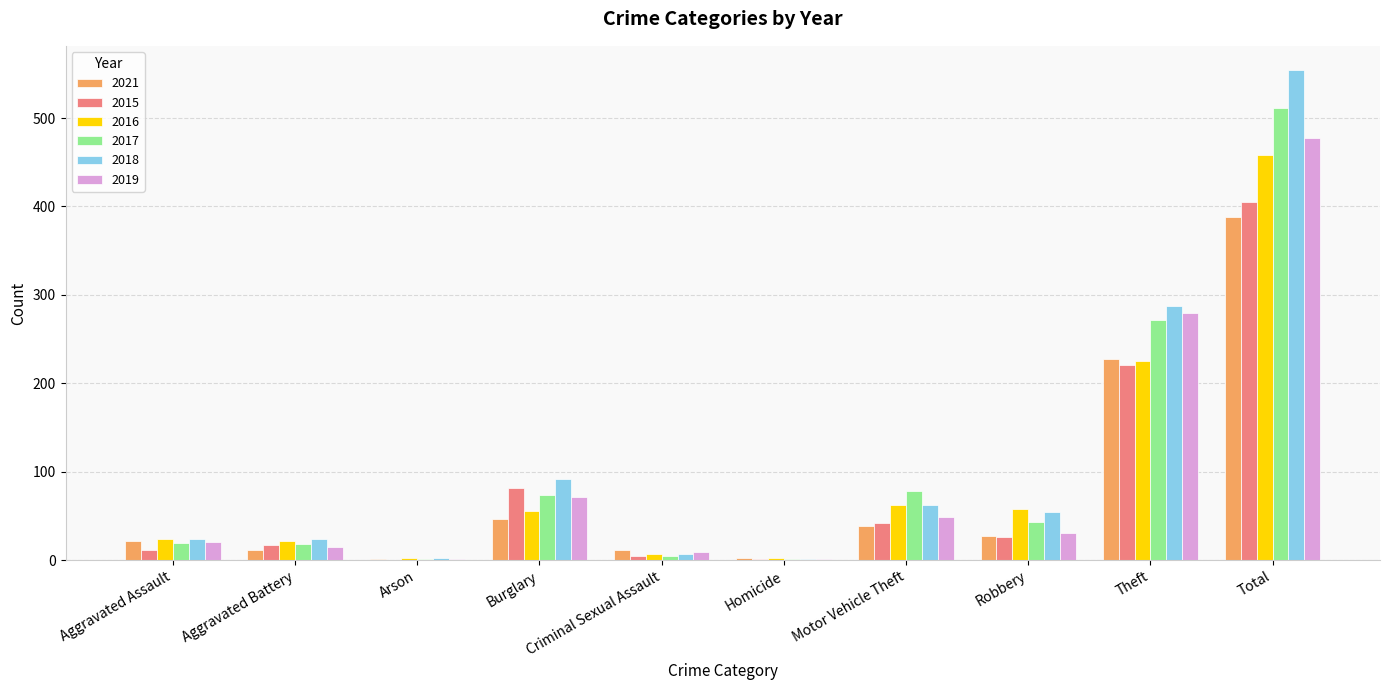

What is the sum of all 2019 values?

954